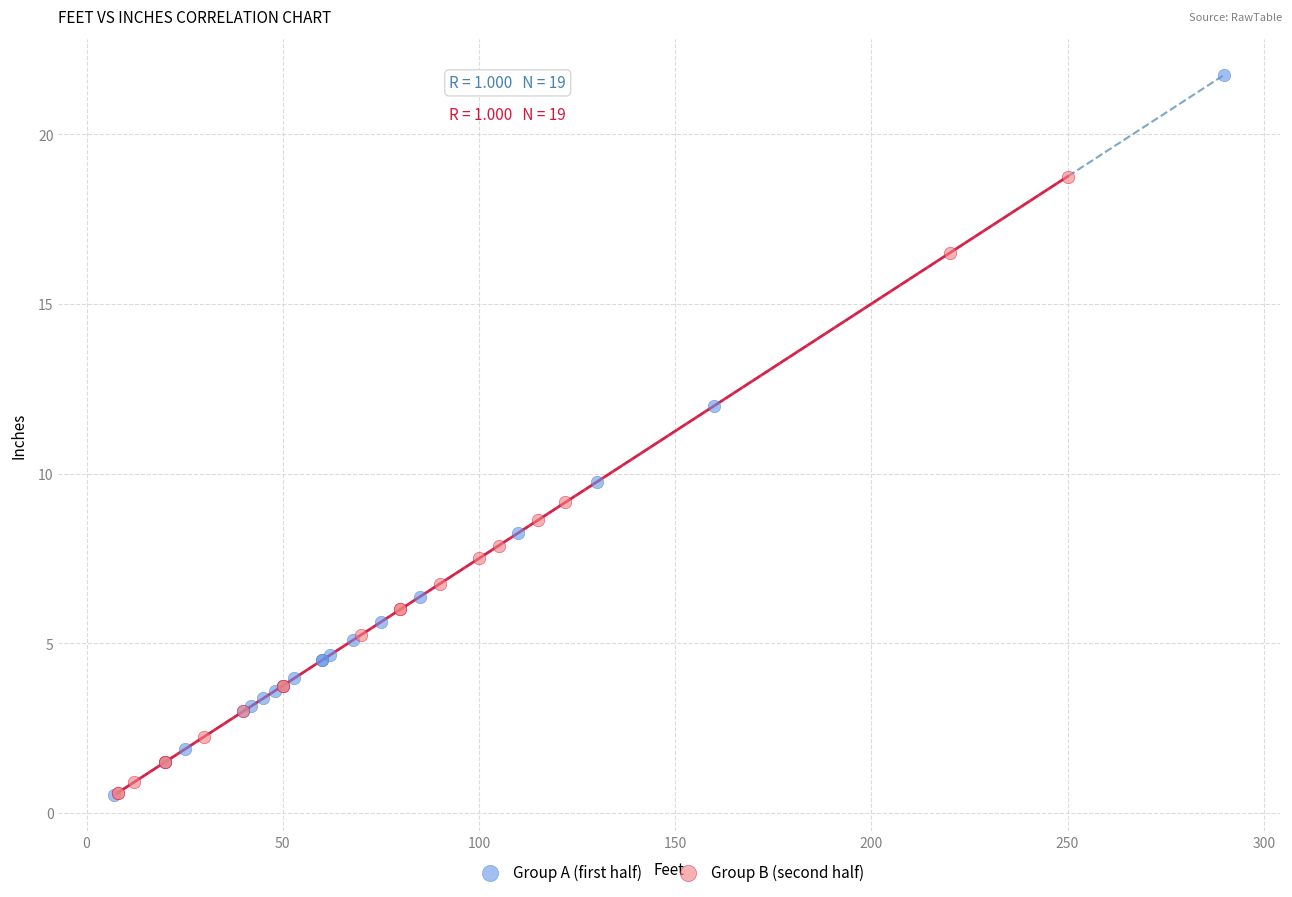

Which series contains the highest Y value?

Group A (first half)